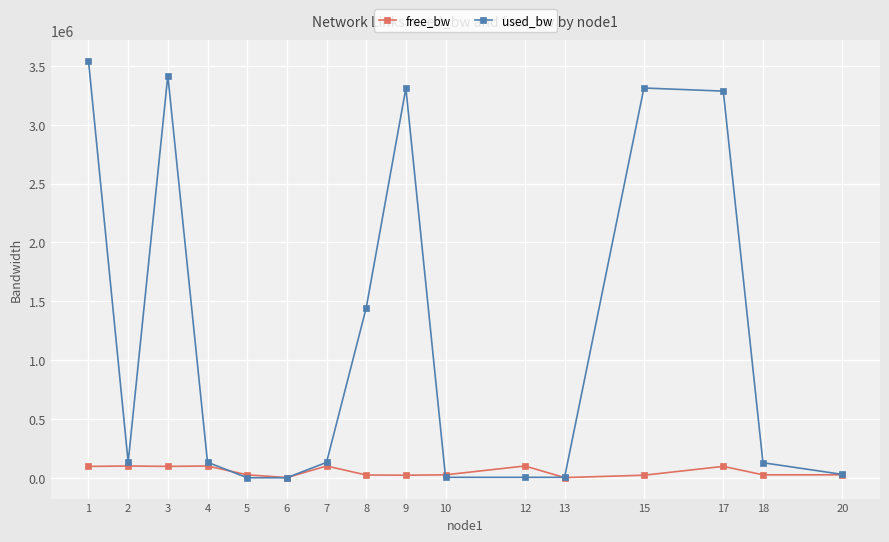

What are all the series names shown in the legend?

free_bw, used_bw